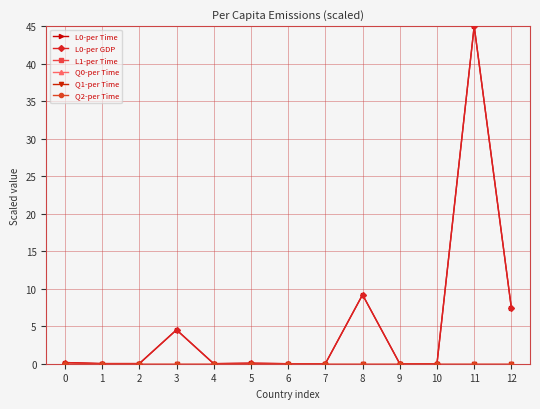

At which category is the sum across all series the highest?

11